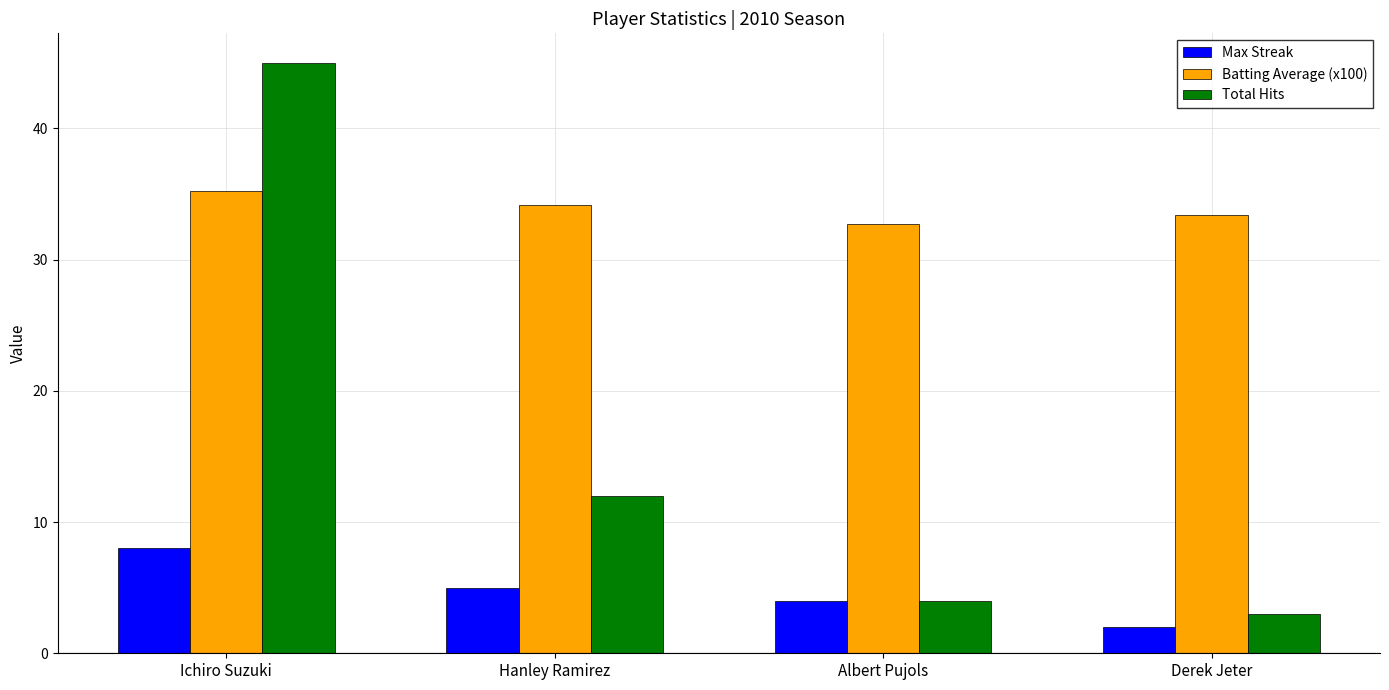

Which series has the largest range (max minus min)?

Total Hits